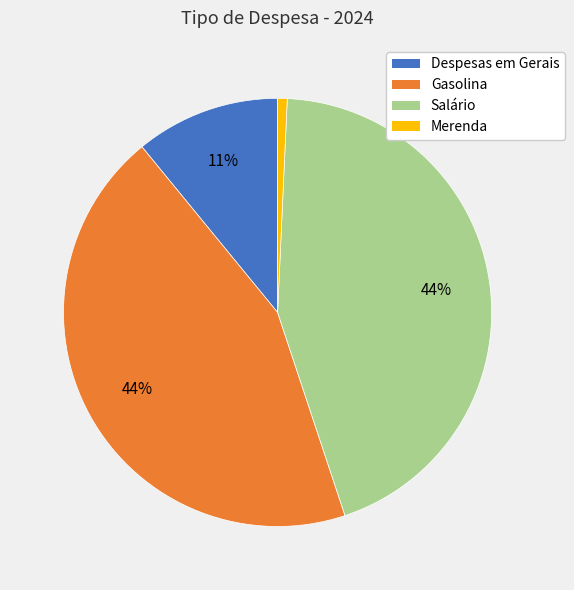

To the nearest percent, what is the difference between the largest and smallest slice percentages?

43%